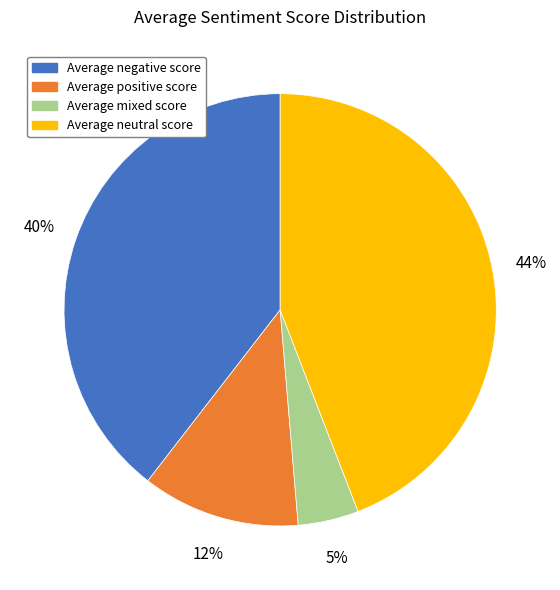

Combined, do Average negative score and Average neutral score account for over 50%?

Yes